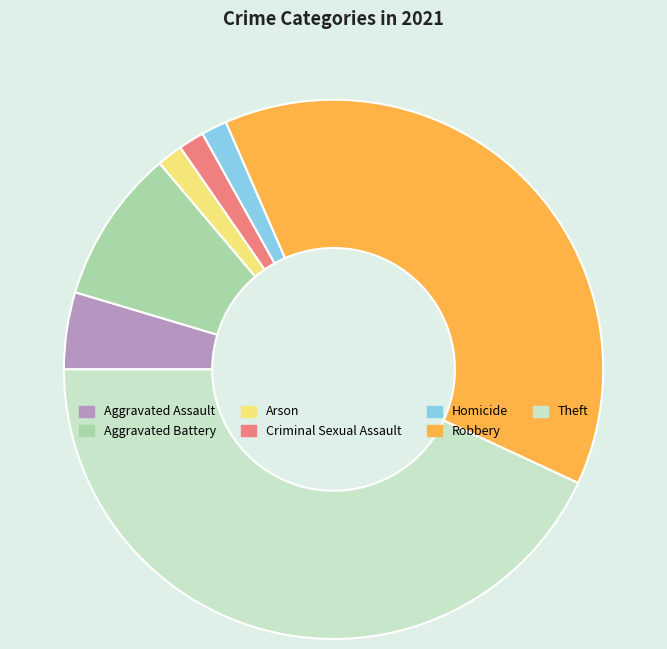

How many segments does this pie chart have?

7